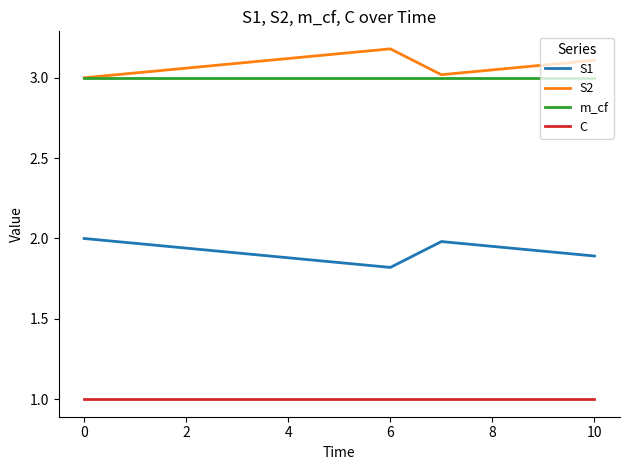

Rank the series by their maximum value, from lowest to highest.

C, S1, m_cf, S2